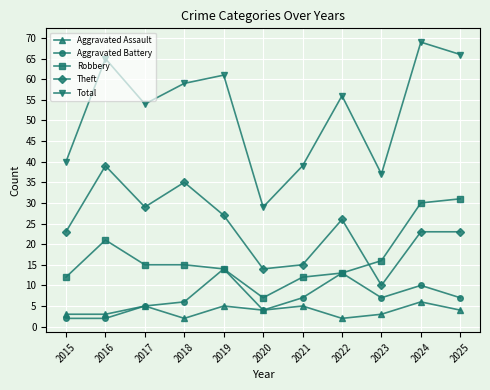

True or false: Total has more than 0 points higher than both neighbors.

True